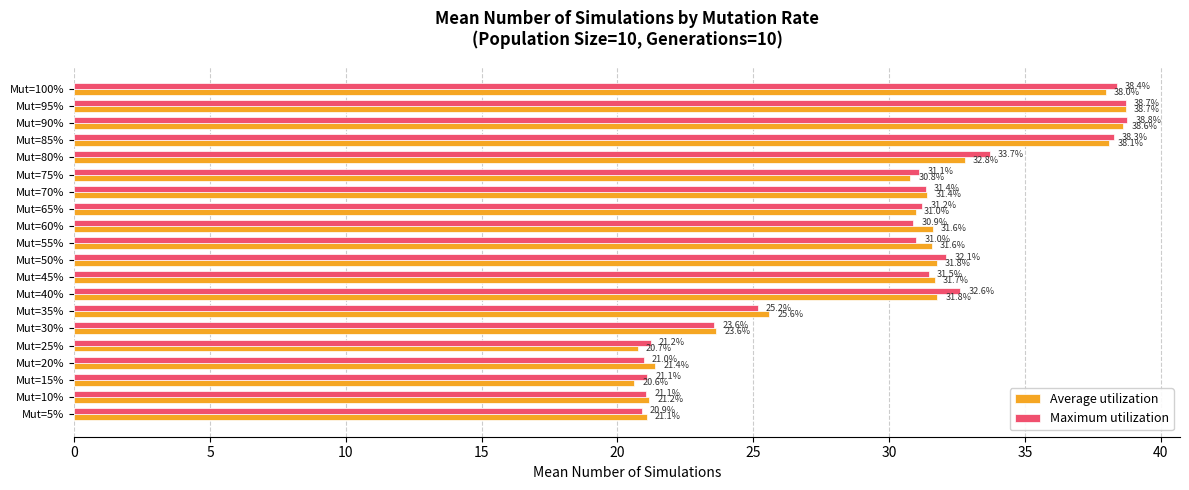

What is the sum of the Maximum utilization values at Mut=35% and Mut=15%?

46.3